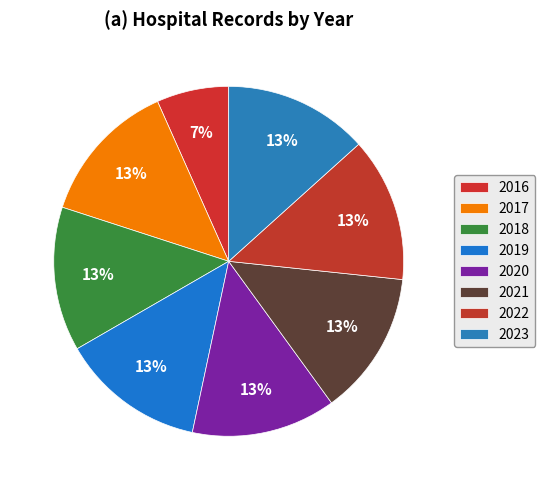

Which slice is the smallest?

2016